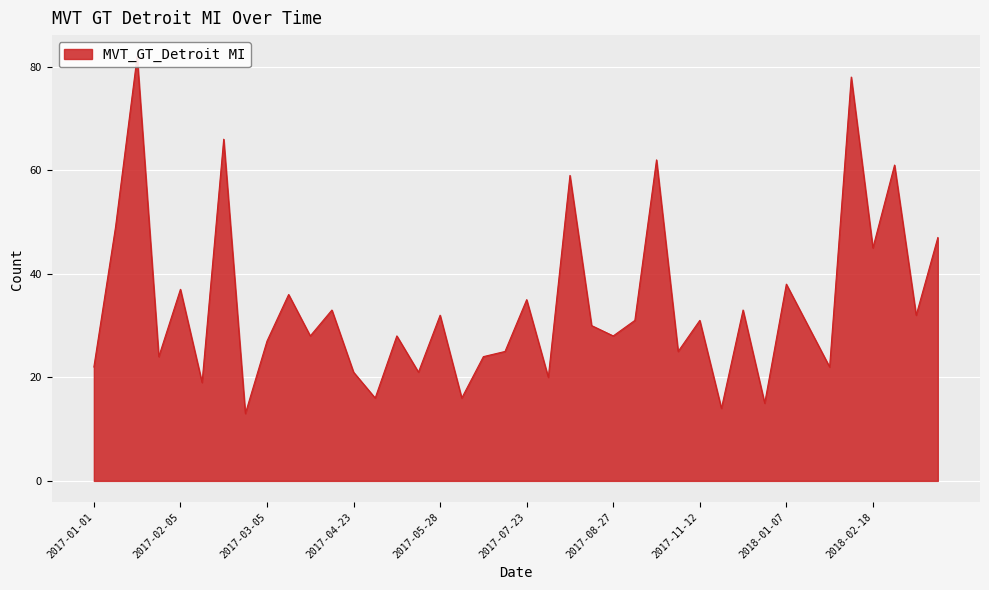

How many categories are shown in the chart?

40